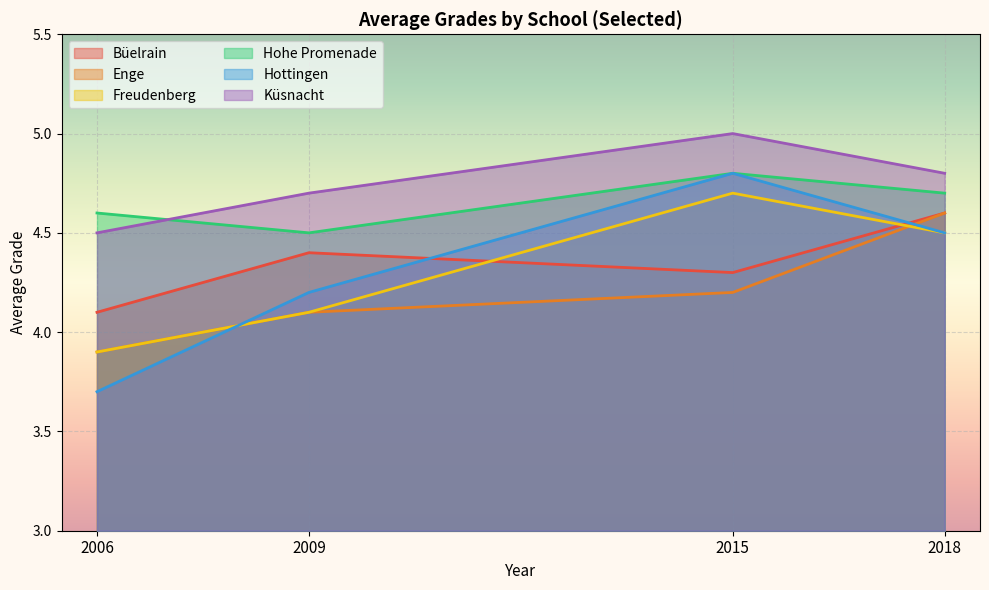

List the labels in order of Hohe Promenade value, largest first.

2015, 2018, 2006, 2009